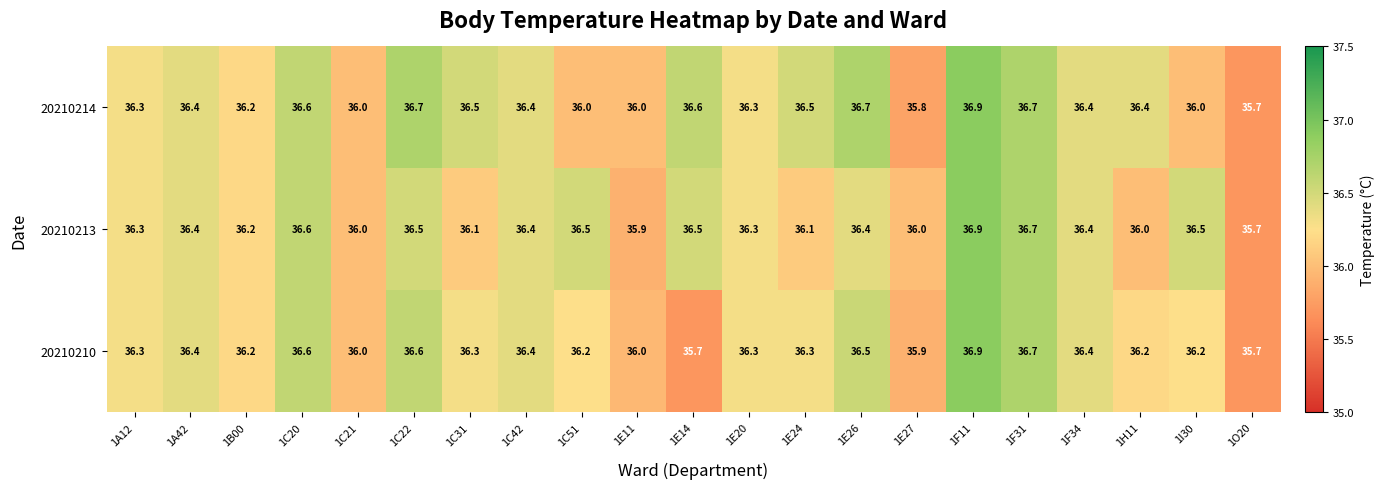

What is the difference between the maximum and second lowest values in the 20210214 series?

1.1